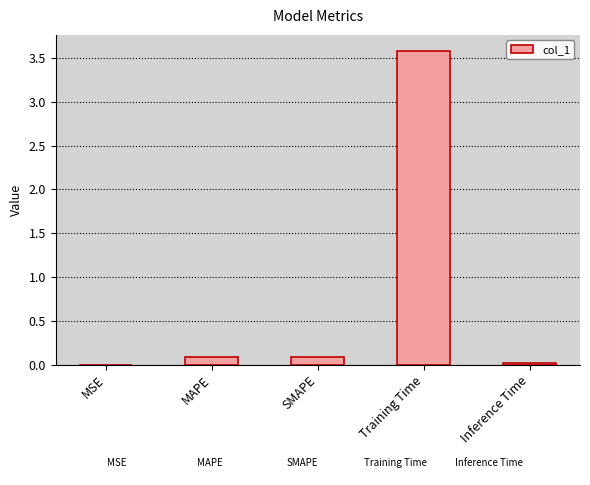

True or false: the data shows 0.0 at MSE.

True